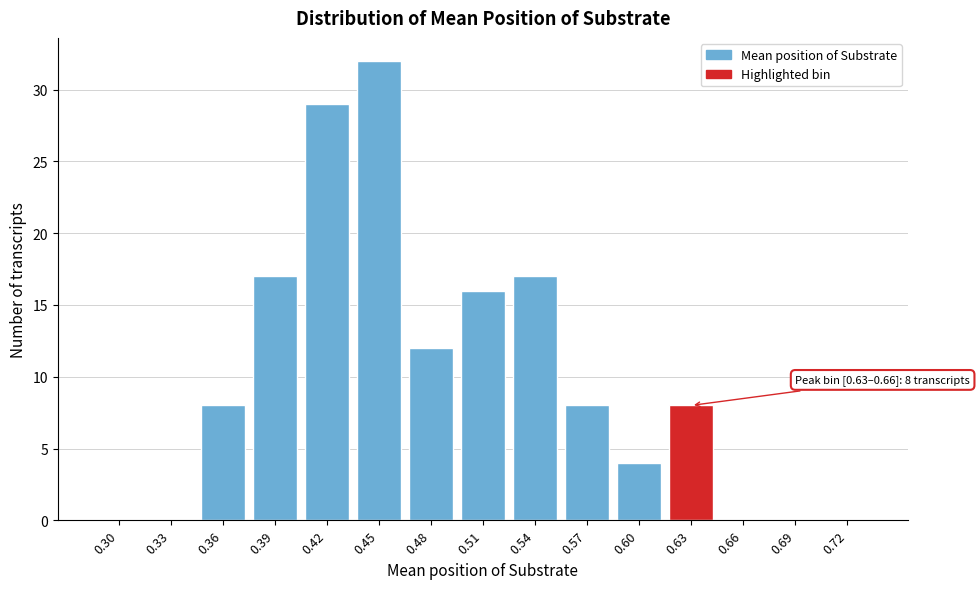

Reading left to right, what are all the values shown in this chart?

0.30=0	0.33=0	0.36=8	0.39=17	0.42=29	0.45=32	0.48=12	0.51=16	0.54=17	0.57=8	0.60=4	0.63=8	0.66=0	0.69=0	0.72=0